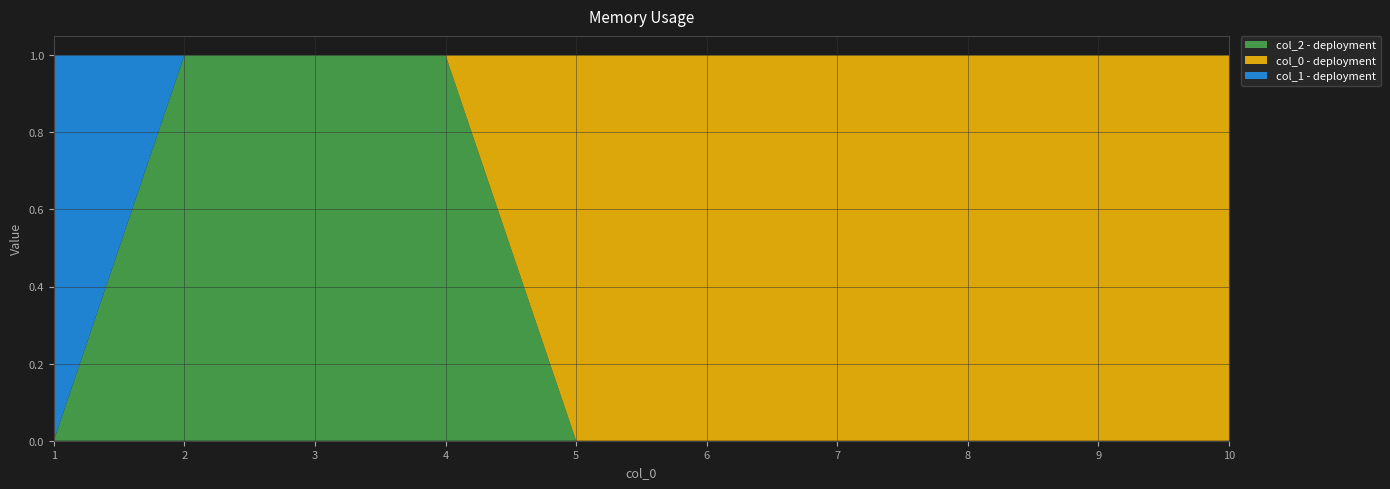

Reading right to left, transcribe all the data shown in this chart.

2: 0	0	0	0	0	0	1	1	1	0
0: 1	1	1	1	1	1	0	0	0	0
1: 0	0	0	0	0	0	0	0	0	1